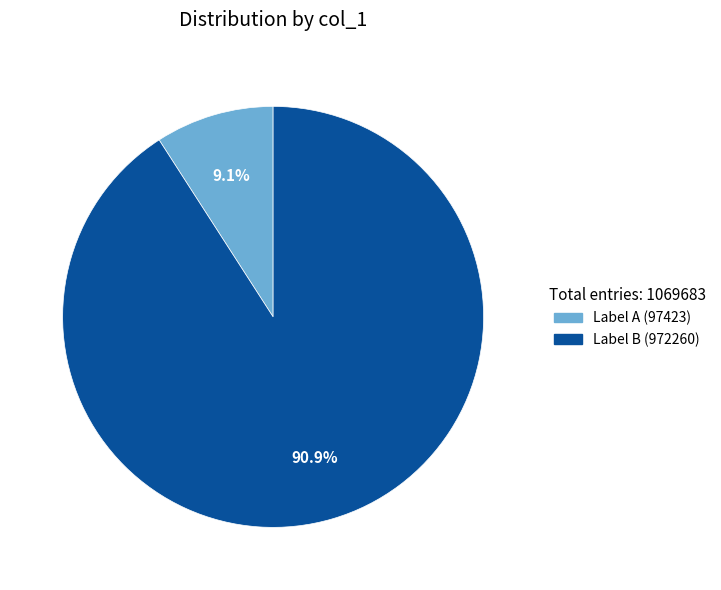

What is the smallest slice in the pie chart?

Label A (97423)